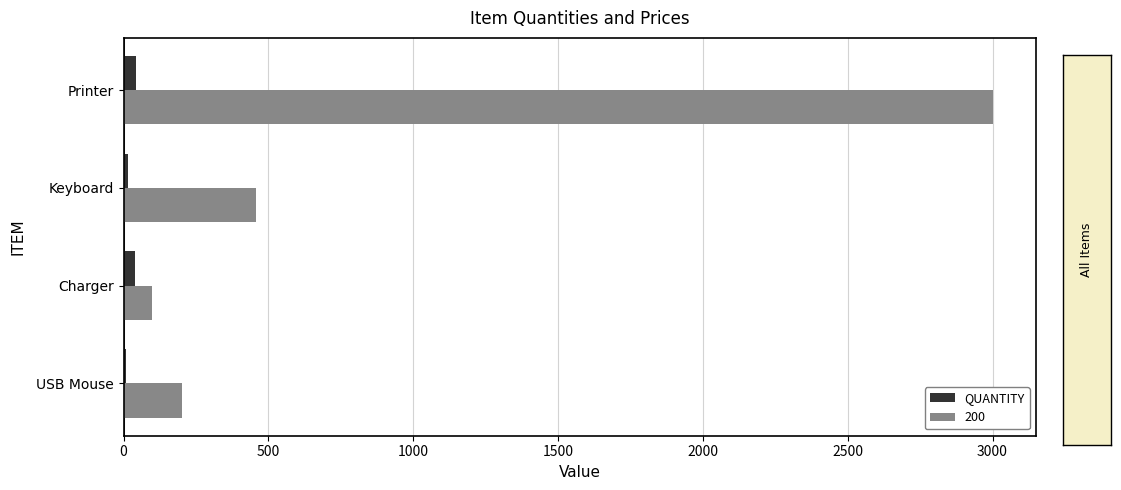

Rank the series by their average value, from lowest to highest.

QUANTITY, 200